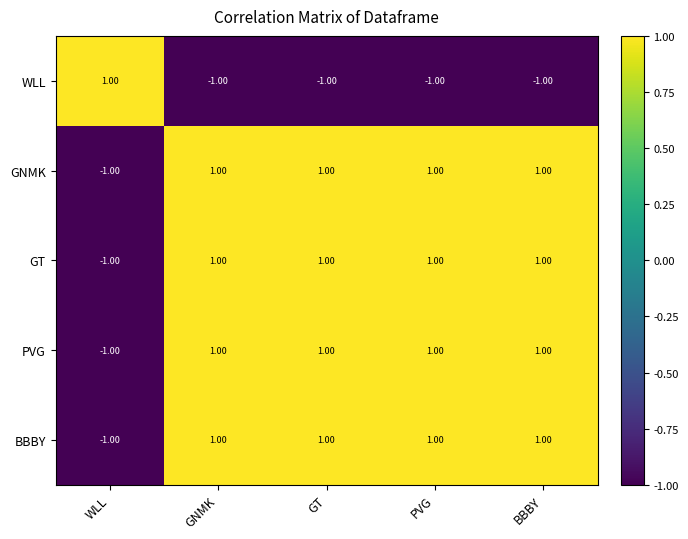

Where is GNMK nearest to the value 0?

WLL